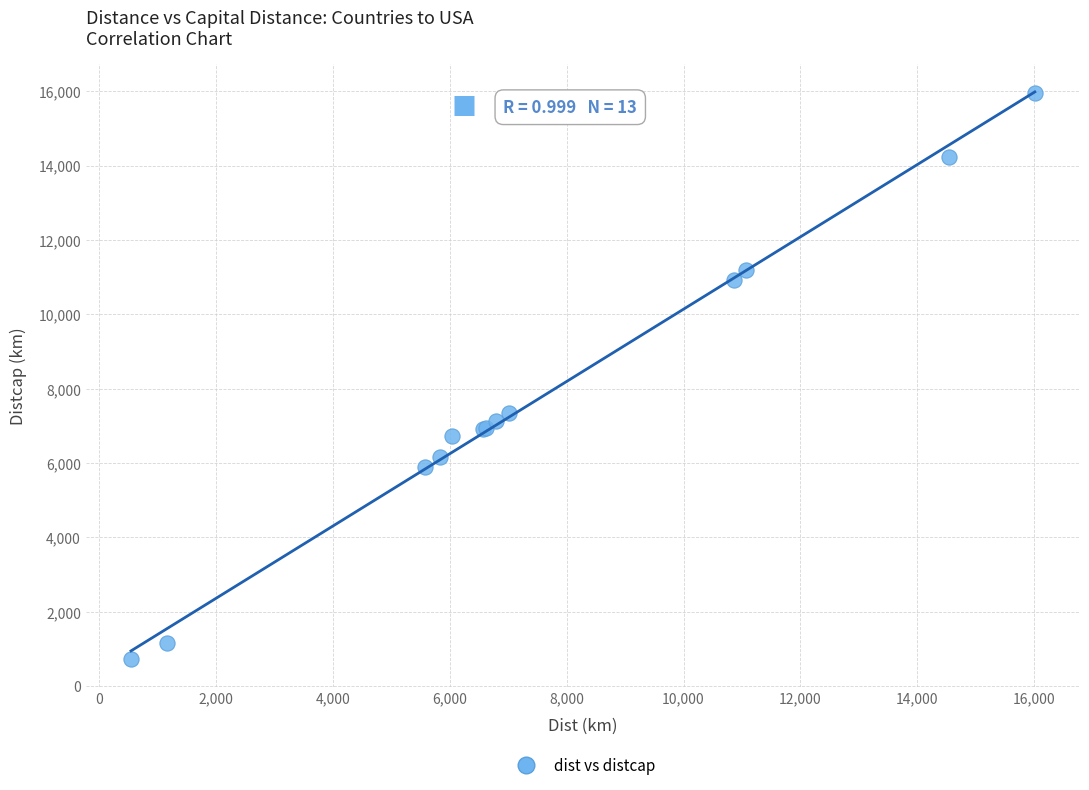

What Y value in the scatter plot is closest to 8349?

7342.4